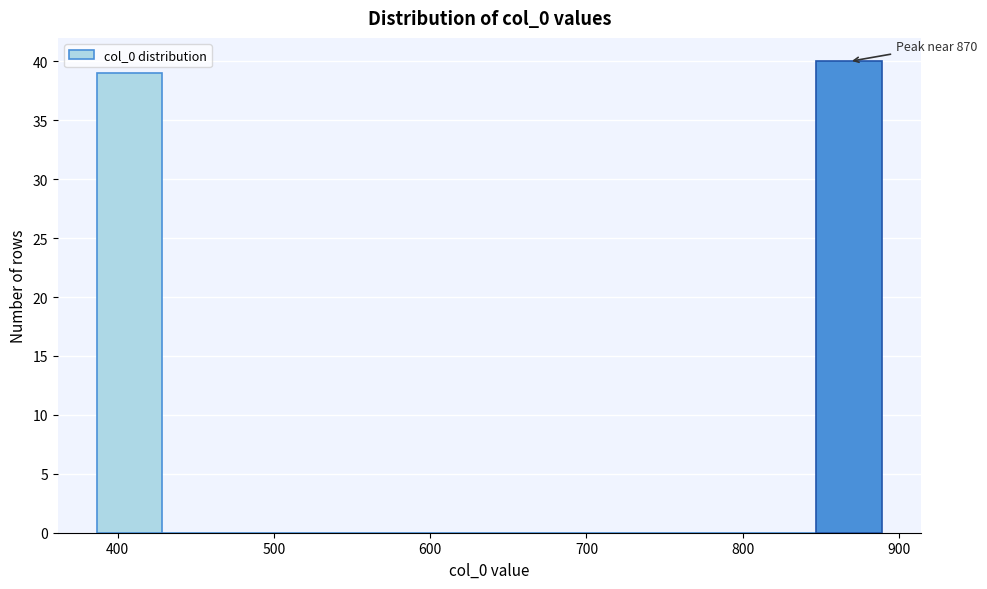

Which range on the x-axis has the tallest bar?

850 to 890